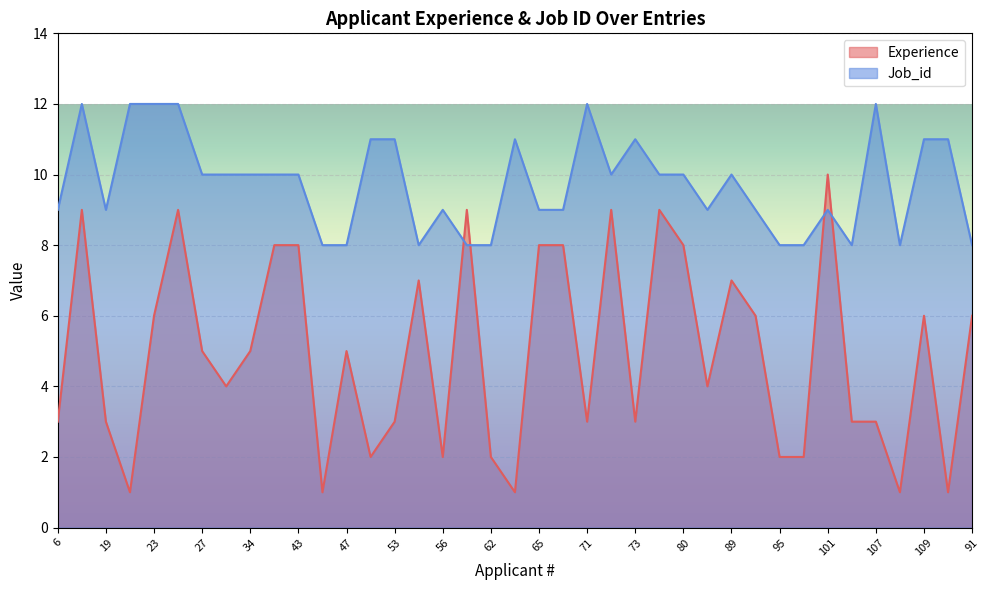

List the series in order of their peak value, highest first.

Job_id, Experience